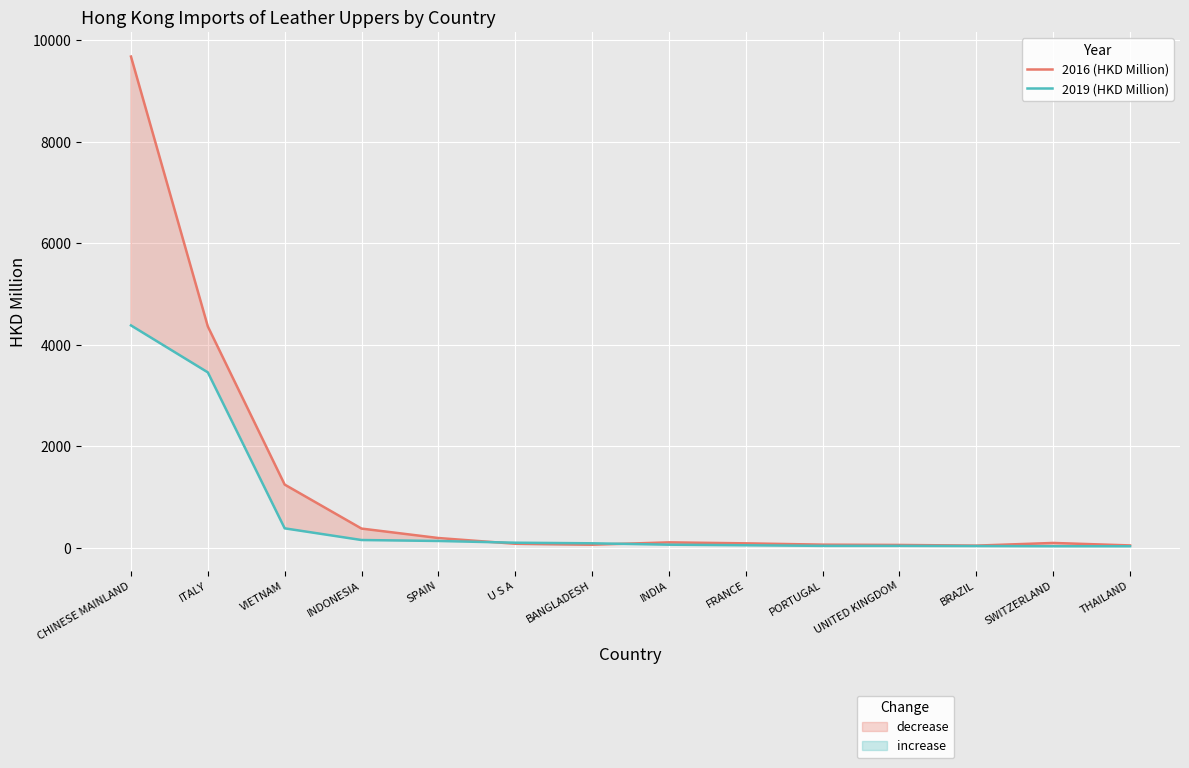

What is the average value of the 2019 (HKD Million) series?

642.2